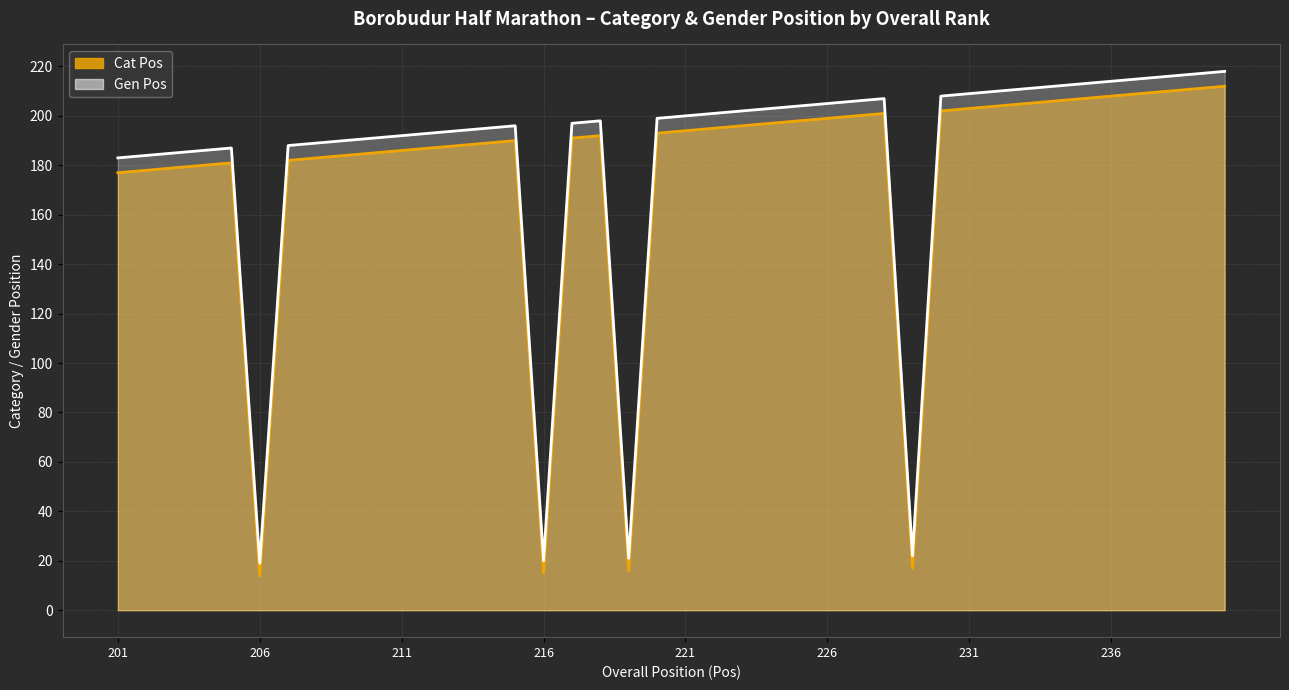

True or false: Cat Pos has a value of 201 at 228.

True